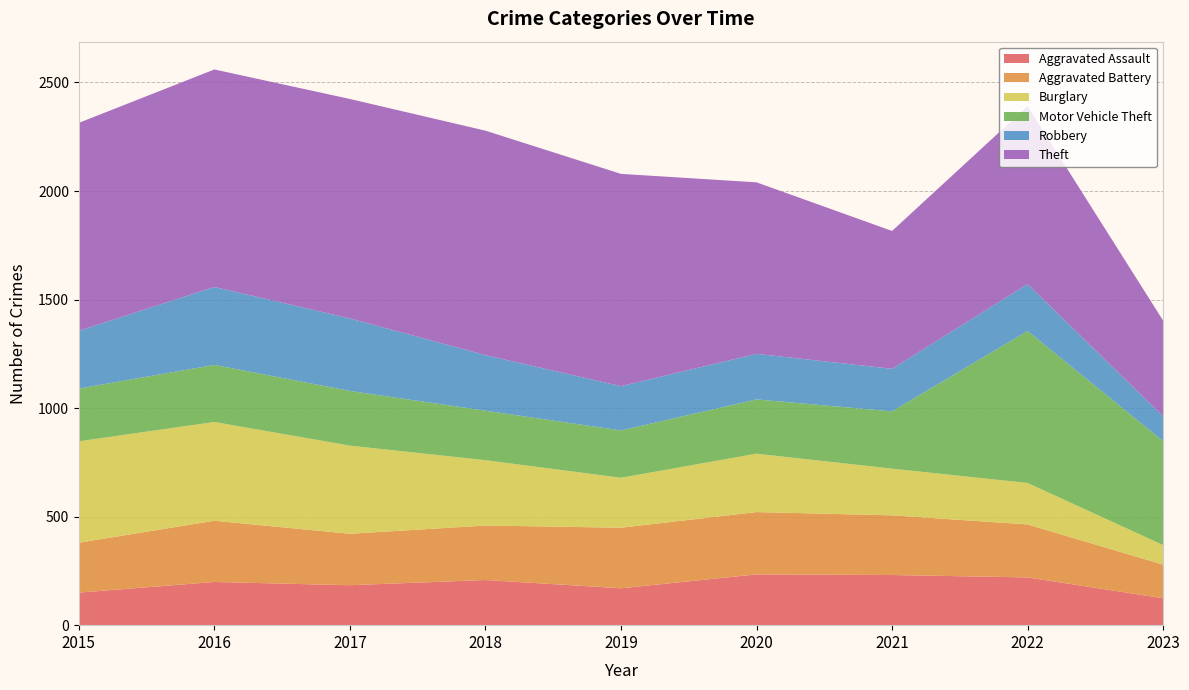

Reading right to left, what are all the values shown in this chart?

Aggravated Assault: 124	220	231	234	170	208	184	199	150
Aggravated Battery: 155	244	275	287	279	251	237	282	230
Burglary: 90	191	215	269	230	301	406	455	467
Motor Vehicle Theft: 479	700	264	250	218	228	252	263	243
Robbery: 114	216	196	210	204	256	334	359	266
Theft: 441	820	635	790	978	1034	1011	1002	958